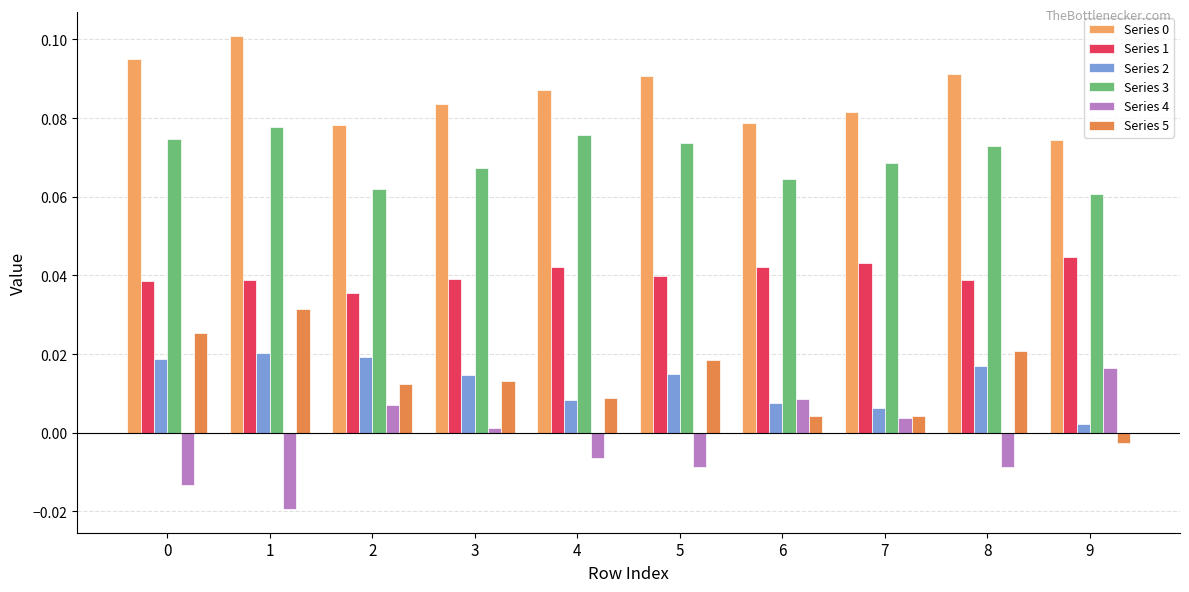

What is the sum of the Series 0 values at 5 and 7?

0.2